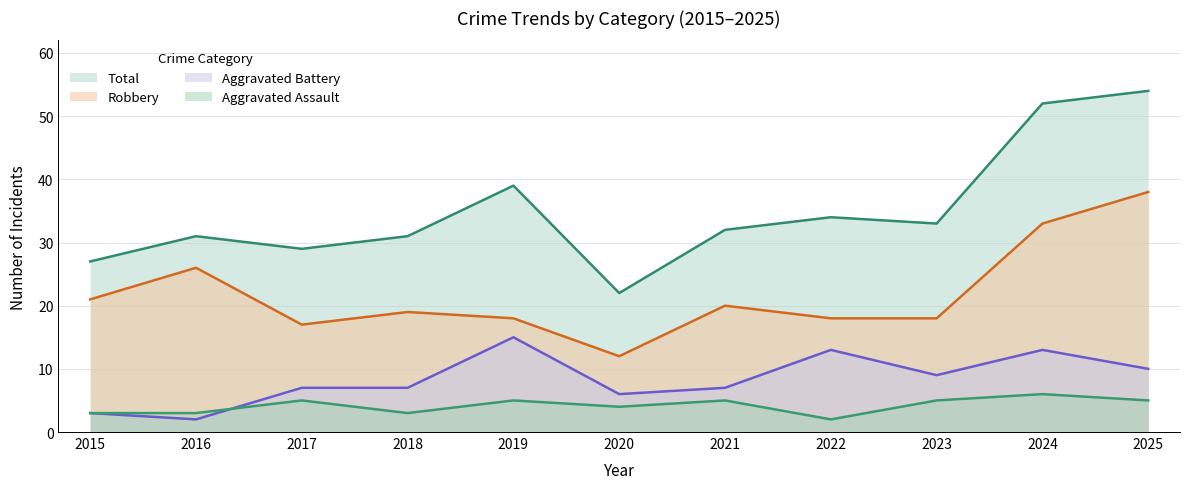

In Total, how many points are lower than both neighbors (excluding endpoints)?

3